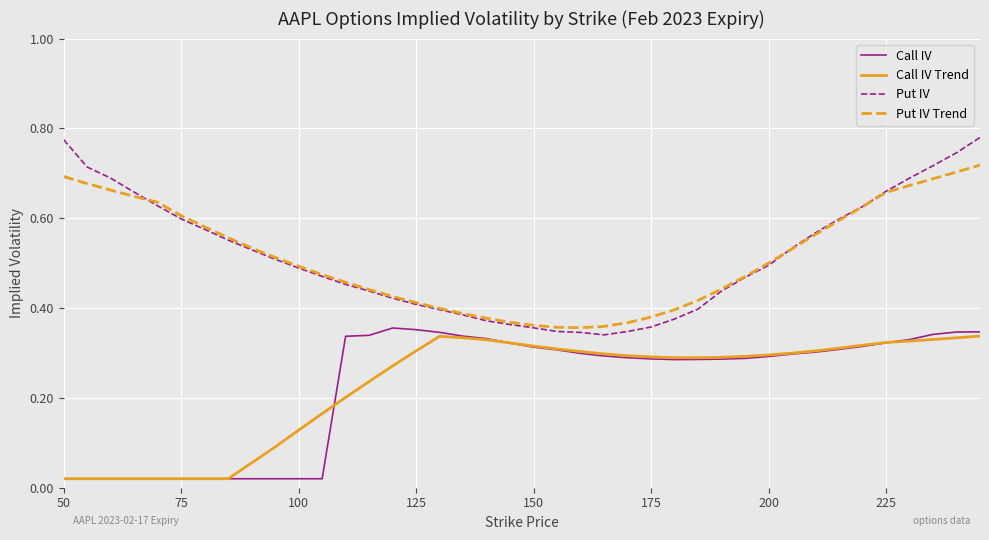

What are all the series names shown in the legend?

Call IV, Call IV Trend, Put IV, Put IV Trend